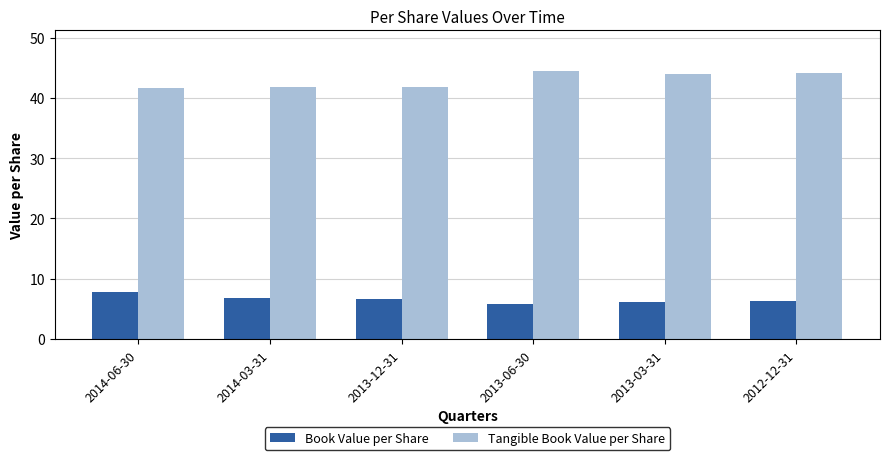

How many groups of bars are there?

6